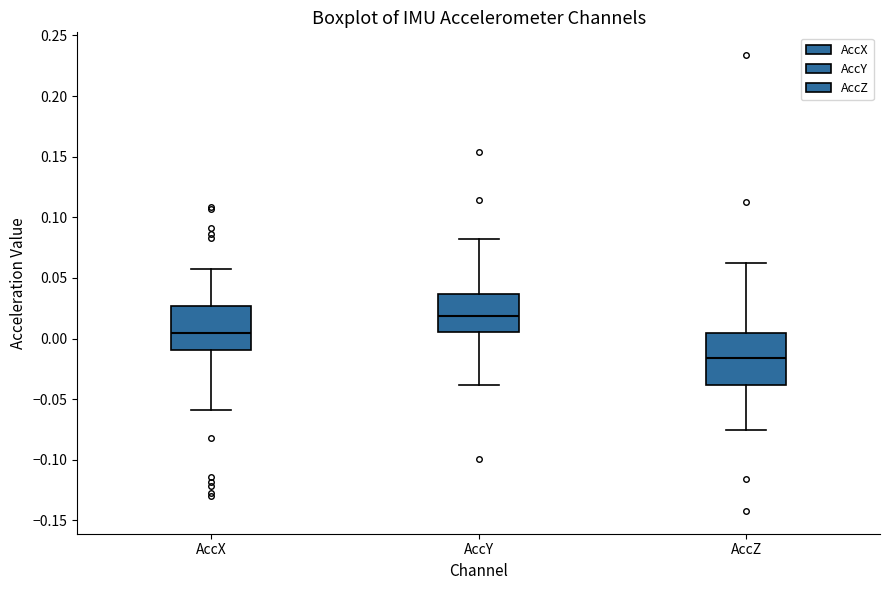

Which box's median line is the lowest?

AccZ